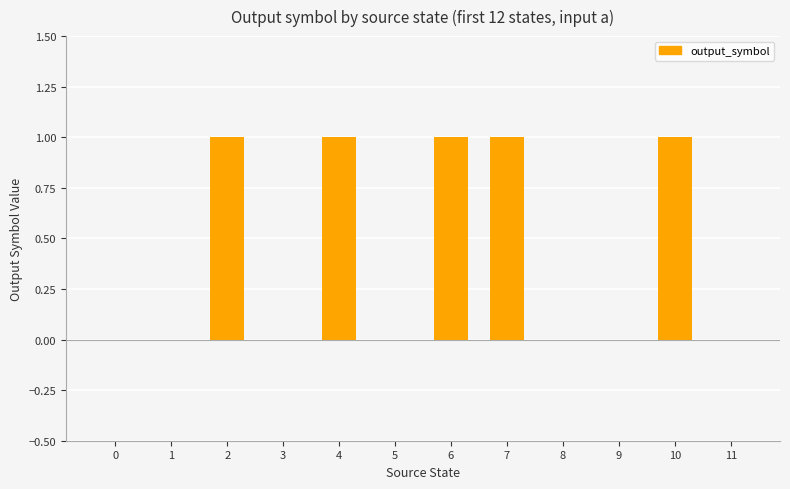

What is the difference between the values at 6 and 3?

1